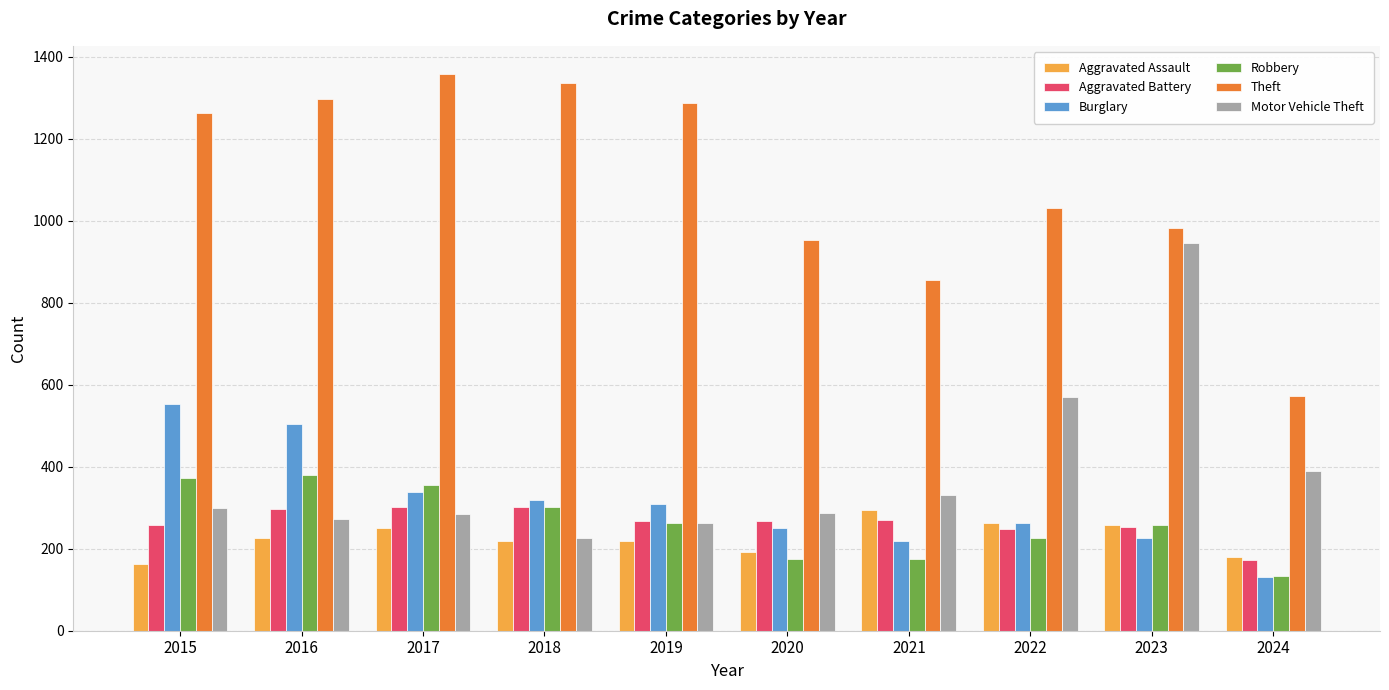

True or false: Motor Vehicle Theft has a value of 262 at 2019.

True